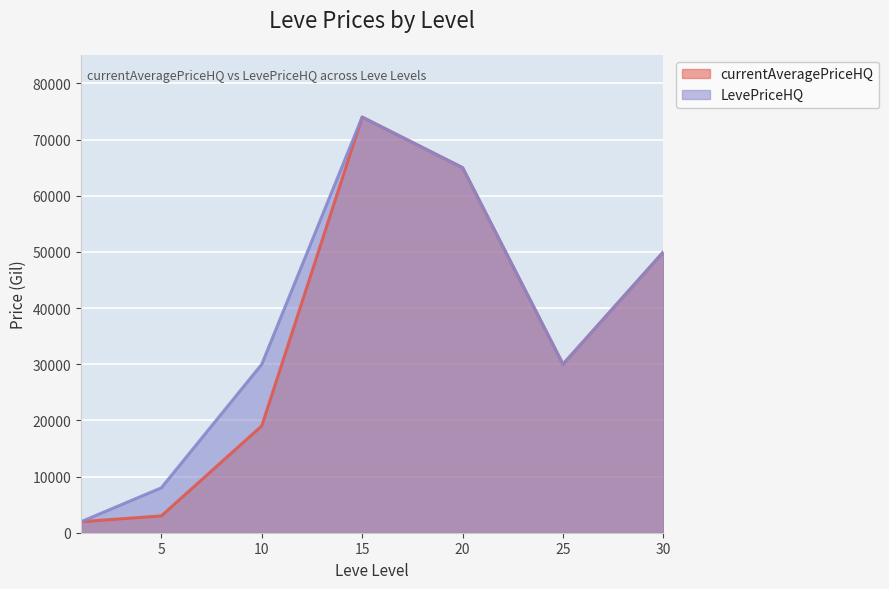

Is it true that currentAveragePriceHQ equals 50726.3 at 25?

False